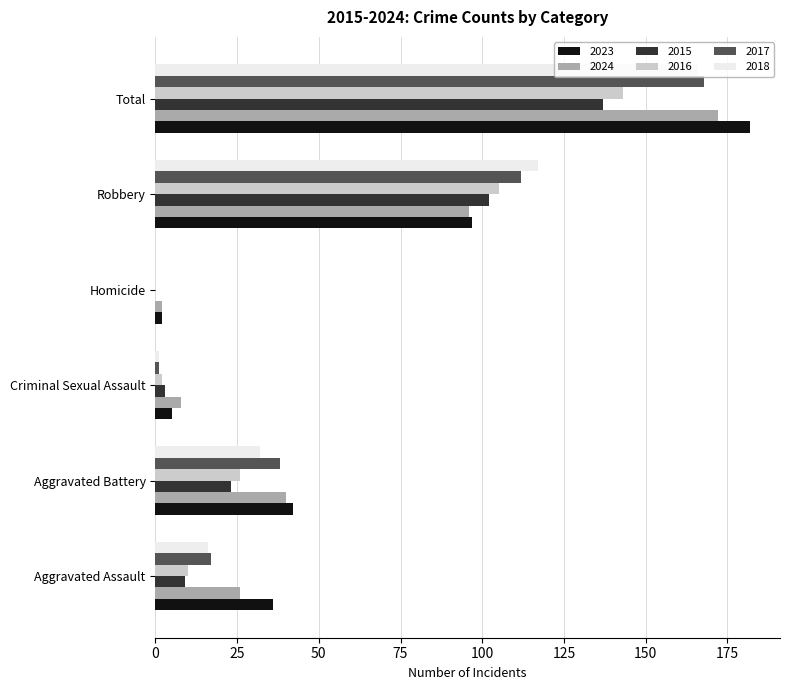

Read the 2016 value at Total.

143